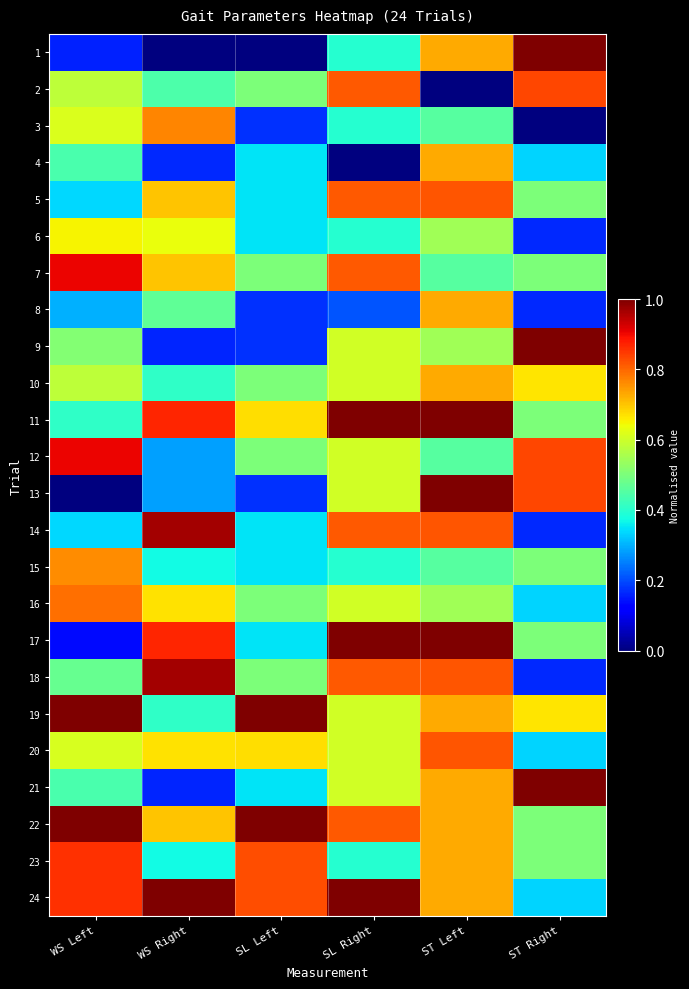

Reading left to right, what are all the values shown in this chart?

1: WS Left=0.2	WS Right=0.0	SL Left=0.0	SL Right=0.4	ST Left=0.7	ST Right=1.0
2: WS Left=0.6	WS Right=0.4	SL Left=0.5	SL Right=0.8	ST Left=0.0	ST Right=0.8
3: WS Left=0.6	WS Right=0.8	SL Left=0.2	SL Right=0.4	ST Left=0.5	ST Right=0.0
4: WS Left=0.4	WS Right=0.2	SL Left=0.3	SL Right=0.0	ST Left=0.7	ST Right=0.3
5: WS Left=0.3	WS Right=0.7	SL Left=0.3	SL Right=0.8	ST Left=0.8	ST Right=0.5
6: WS Left=0.7	WS Right=0.6	SL Left=0.3	SL Right=0.4	ST Left=0.5	ST Right=0.2
7: WS Left=0.9	WS Right=0.7	SL Left=0.5	SL Right=0.8	ST Left=0.5	ST Right=0.5
8: WS Left=0.3	WS Right=0.5	SL Left=0.2	SL Right=0.2	ST Left=0.7	ST Right=0.2
9: WS Left=0.5	WS Right=0.2	SL Left=0.2	SL Right=0.6	ST Left=0.5	ST Right=1.0
10: WS Left=0.6	WS Right=0.4	SL Left=0.5	SL Right=0.6	ST Left=0.7	ST Right=0.7
11: WS Left=0.4	WS Right=0.9	SL Left=0.7	SL Right=1.0	ST Left=1.0	ST Right=0.5
12: WS Left=0.9	WS Right=0.3	SL Left=0.5	SL Right=0.6	ST Left=0.5	ST Right=0.8
13: WS Left=0.0	WS Right=0.3	SL Left=0.2	SL Right=0.6	ST Left=1.0	ST Right=0.8
14: WS Left=0.3	WS Right=1.0	SL Left=0.3	SL Right=0.8	ST Left=0.8	ST Right=0.2
15: WS Left=0.8	WS Right=0.4	SL Left=0.3	SL Right=0.4	ST Left=0.5	ST Right=0.5
16: WS Left=0.8	WS Right=0.7	SL Left=0.5	SL Right=0.6	ST Left=0.5	ST Right=0.3
17: WS Left=0.1	WS Right=0.9	SL Left=0.3	SL Right=1.0	ST Left=1.0	ST Right=0.5
18: WS Left=0.5	WS Right=1.0	SL Left=0.5	SL Right=0.8	ST Left=0.8	ST Right=0.2
19: WS Left=1.0	WS Right=0.4	SL Left=1.0	SL Right=0.6	ST Left=0.7	ST Right=0.7
20: WS Left=0.6	WS Right=0.7	SL Left=0.7	SL Right=0.6	ST Left=0.8	ST Right=0.3
21: WS Left=0.4	WS Right=0.2	SL Left=0.3	SL Right=0.6	ST Left=0.7	ST Right=1.0
22: WS Left=1.0	WS Right=0.7	SL Left=1.0	SL Right=0.8	ST Left=0.7	ST Right=0.5
23: WS Left=0.9	WS Right=0.4	SL Left=0.8	SL Right=0.4	ST Left=0.7	ST Right=0.5
24: WS Left=0.9	WS Right=1.0	SL Left=0.8	SL Right=1.0	ST Left=0.7	ST Right=0.3